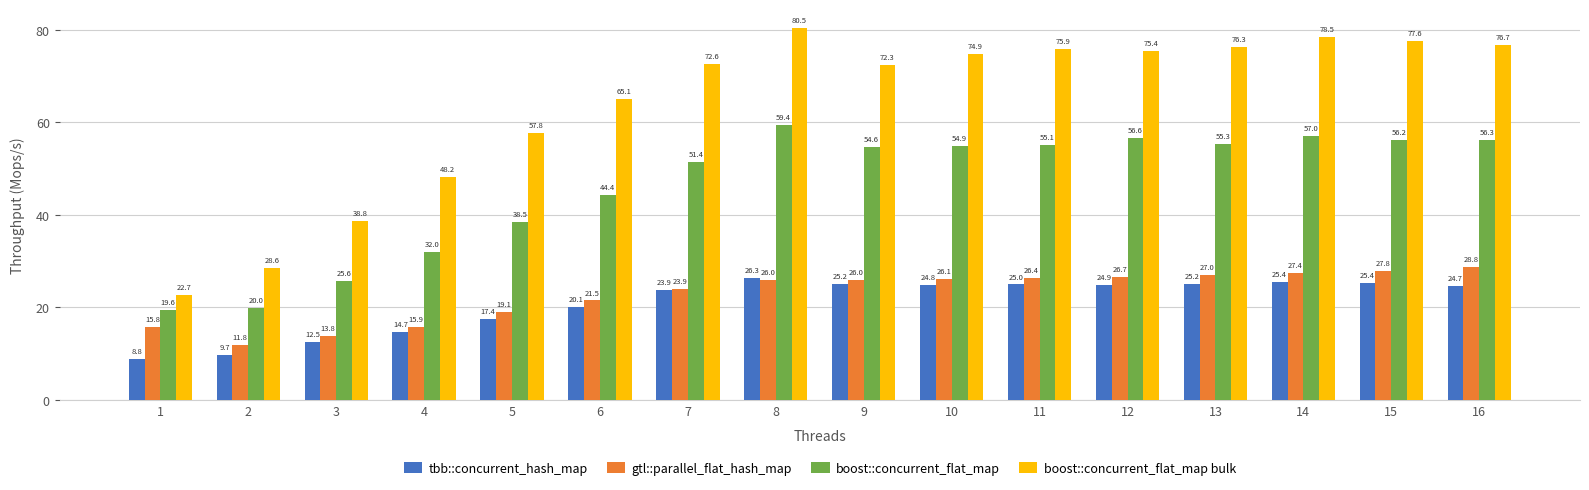

Reading right to left, list all the values displayed in this chart.

tbb::concurrent_hash_map: 16=24.7	15=25.4	14=25.4	13=25.2	12=24.9	11=25.0	10=24.8	9=25.2	8=26.3	7=23.9	6=20.1	5=17.4	4=14.7	3=12.5	2=9.7	1=8.8
gtl::parallel_flat_hash_map: 16=28.8	15=27.8	14=27.4	13=27.0	12=26.7	11=26.4	10=26.1	9=26.0	8=26.0	7=23.9	6=21.5	5=19.1	4=15.9	3=13.8	2=11.8	1=15.8
boost::concurrent_flat_map: 16=56.3	15=56.2	14=57.0	13=55.3	12=56.6	11=55.1	10=54.9	9=54.6	8=59.4	7=51.4	6=44.4	5=38.5	4=32.0	3=25.6	2=20.0	1=19.6
boost::concurrent_flat_map bulk: 16=76.7	15=77.6	14=78.5	13=76.3	12=75.4	11=75.9	10=74.9	9=72.3	8=80.5	7=72.6	6=65.1	5=57.8	4=48.2	3=38.8	2=28.6	1=22.7